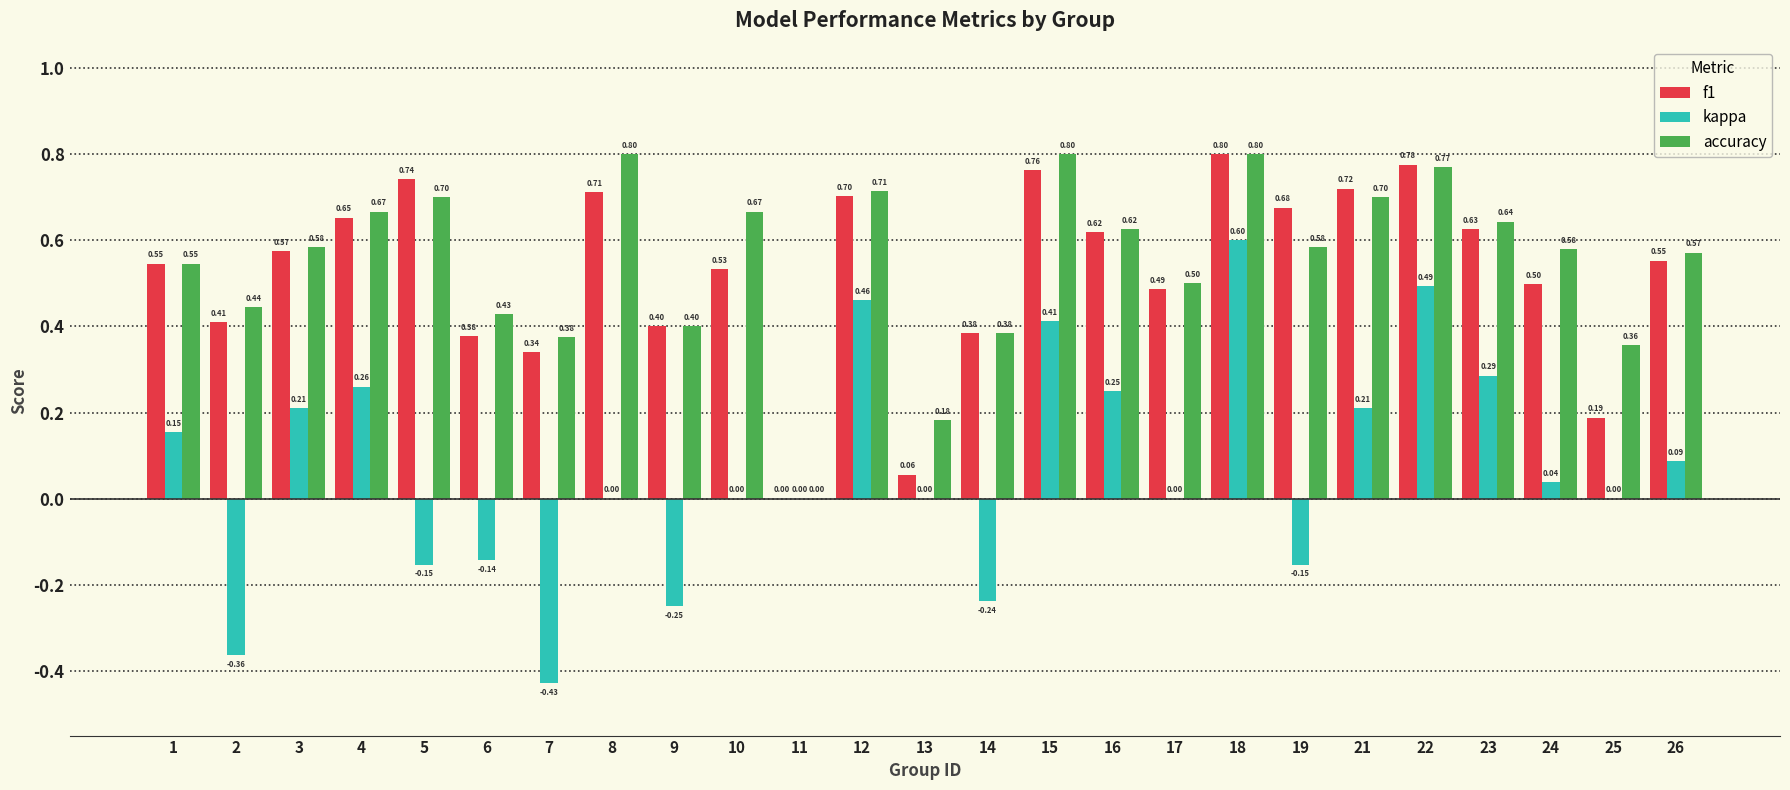

Which series has the largest range (max minus min)?

kappa